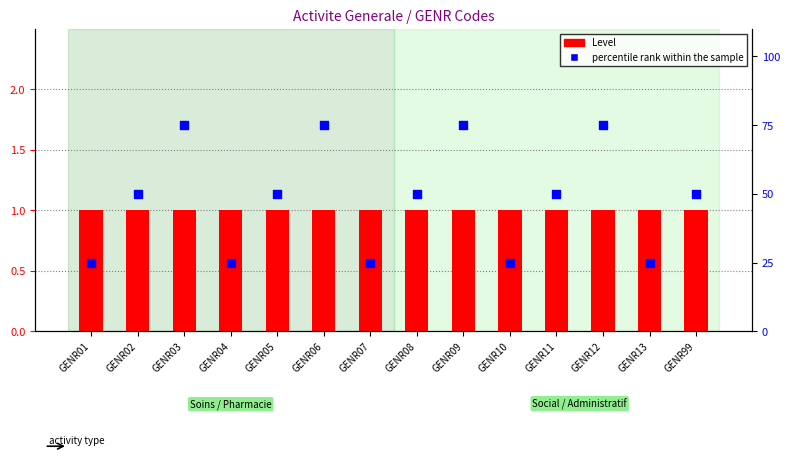

Which series has the largest total across all categories?

percentile rank within the sample